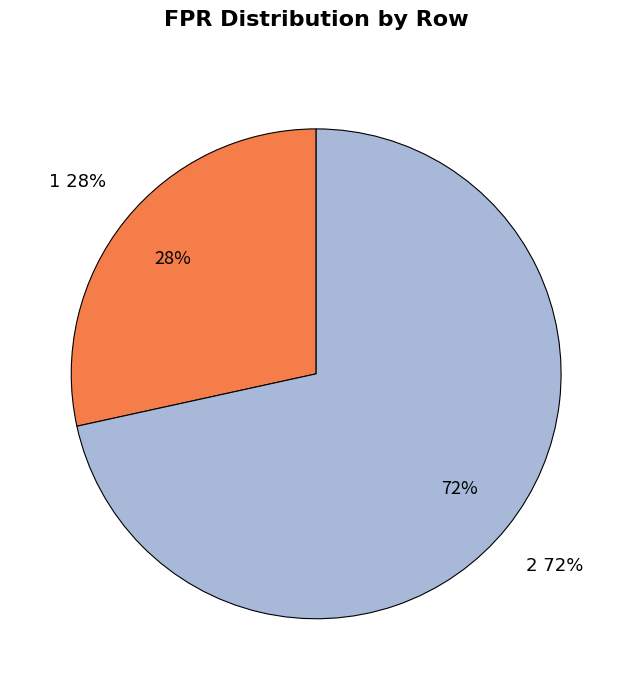

Is 2 the majority of the pie?

Yes